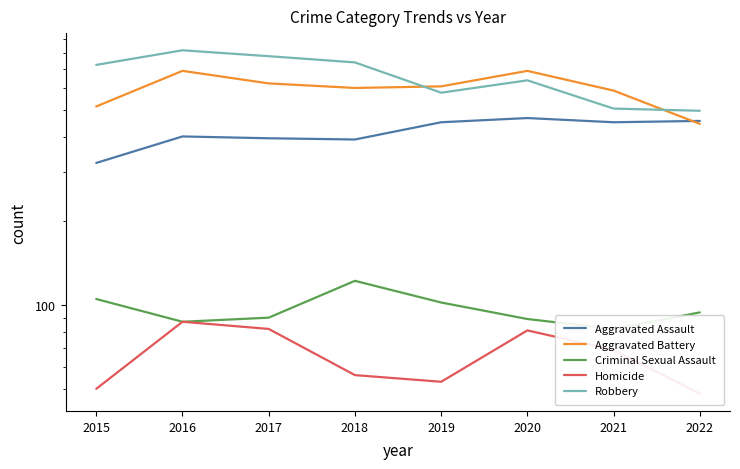

What are all the series names shown in the legend?

Aggravated Assault, Aggravated Battery, Criminal Sexual Assault, Homicide, Robbery